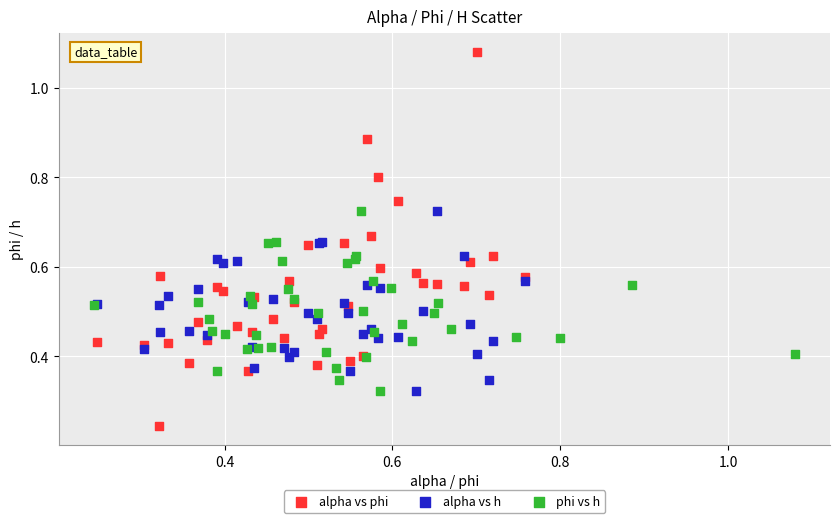

Which series has the largest Y range (max minus min)?

alpha vs phi